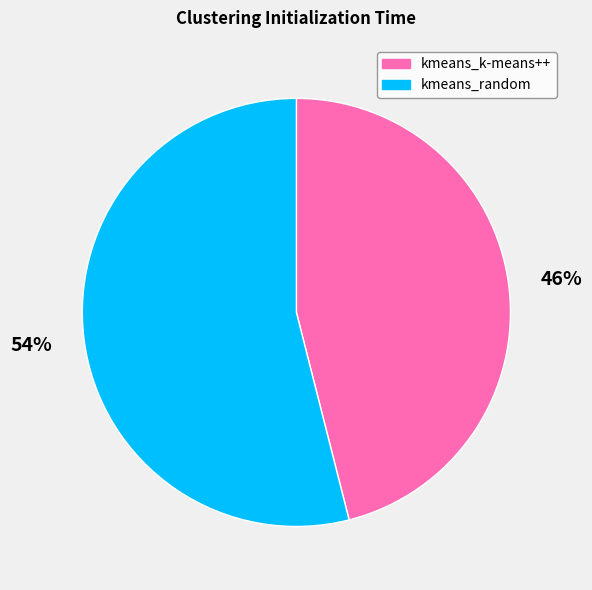

Which has a higher value, kmeans_random or kmeans_k-means++?

kmeans_random